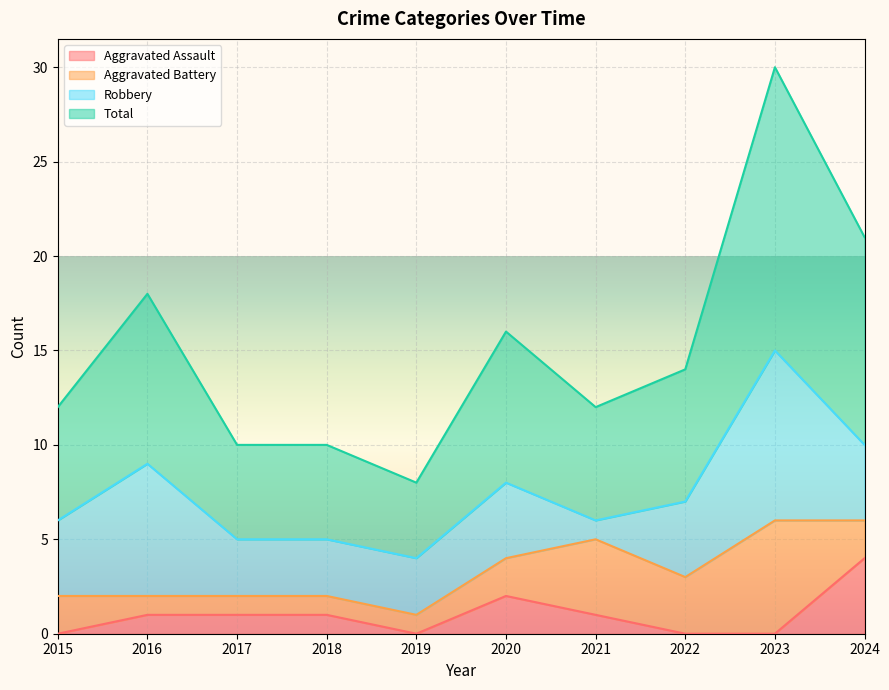

What is the difference between the highest and lowest values at 2023?

30